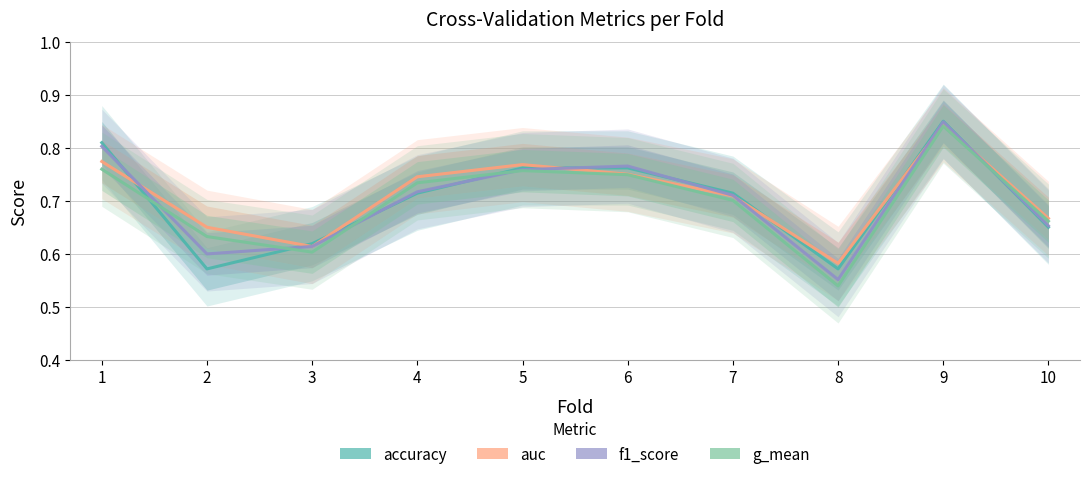

True or false: auc and g_mean cross at least once.

False